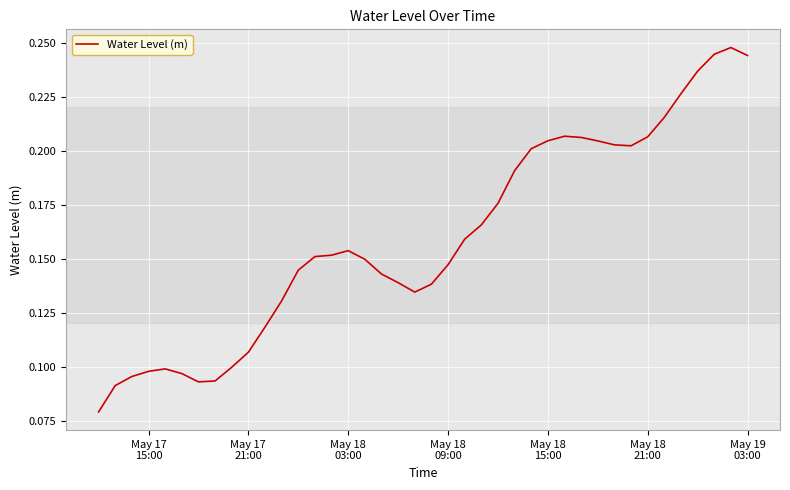

Does the chart have visible grid lines?

Yes